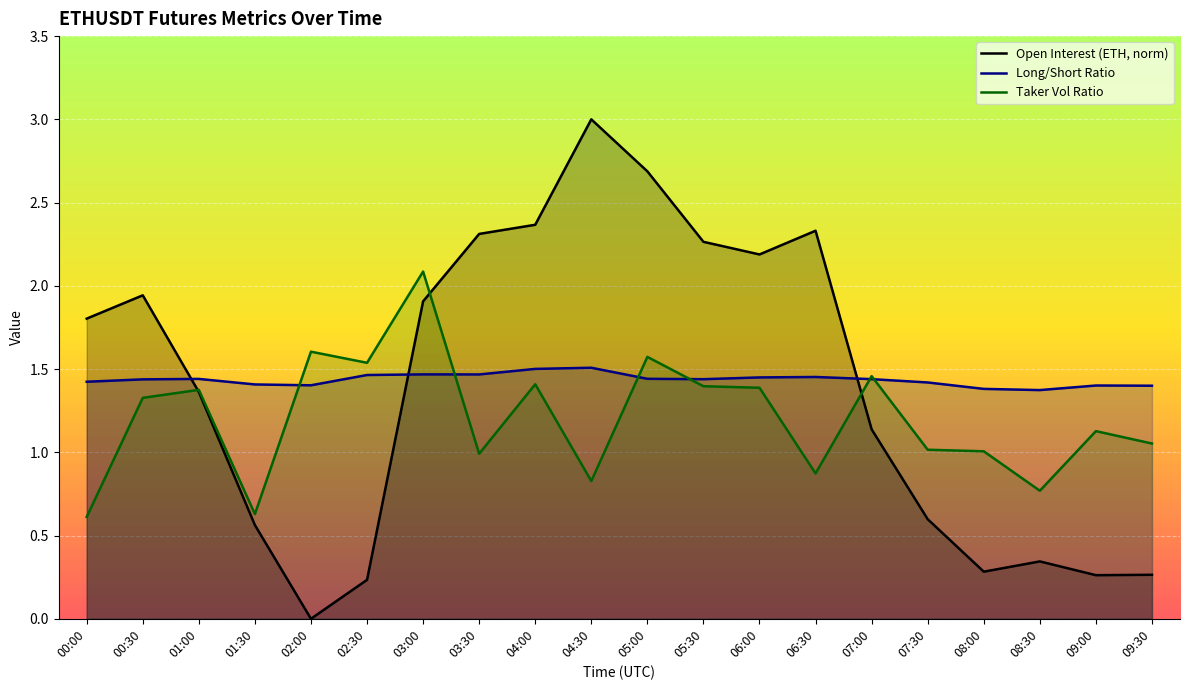

Is the value of Open Interest (ETH, norm) at 07:30 greater than the value of Taker Vol Ratio at 03:00?

No